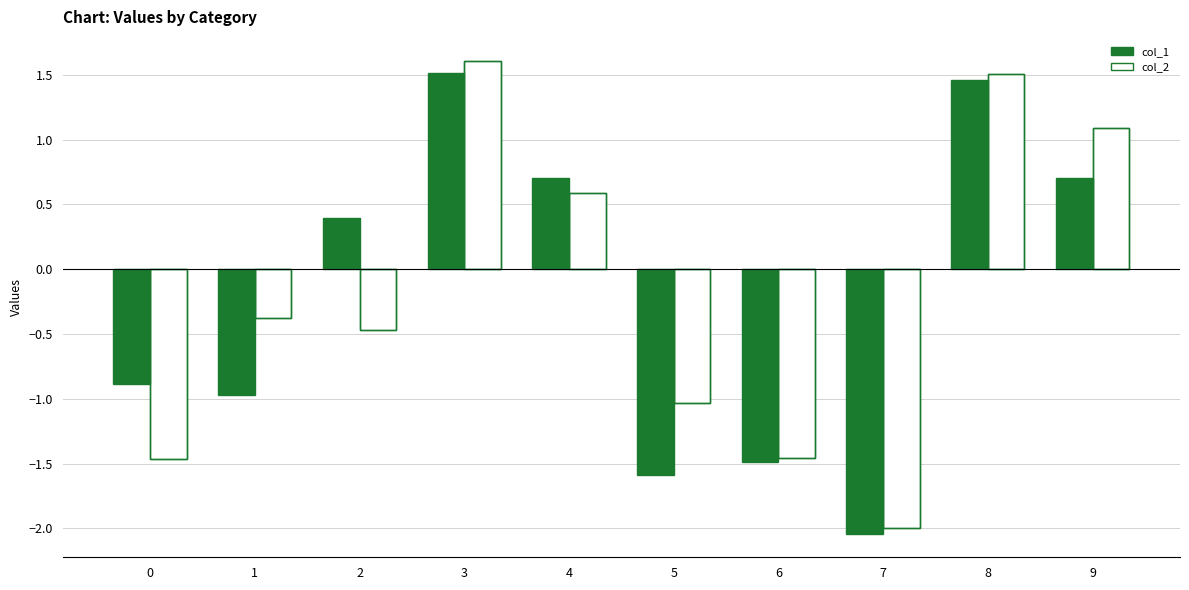

Which has a higher value, 2 or 9?

9